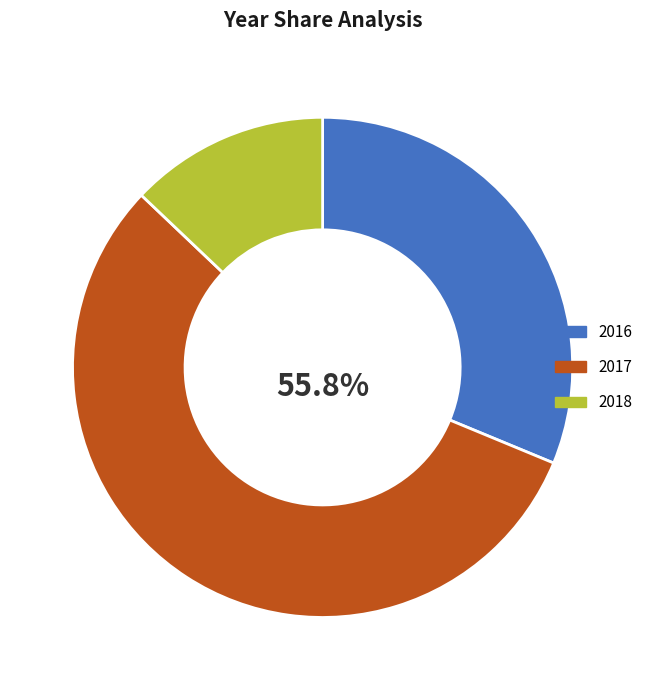

What percentage is the 2016 slice, to the nearest percent?

31%